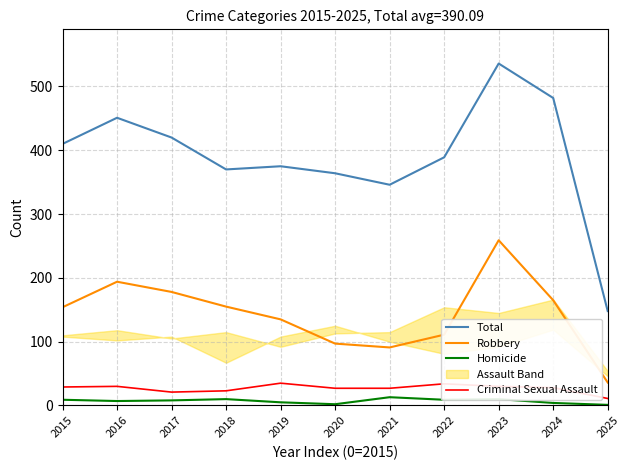

What is the difference between the maximum and minimum values in the Criminal Sexual Assault series?

24